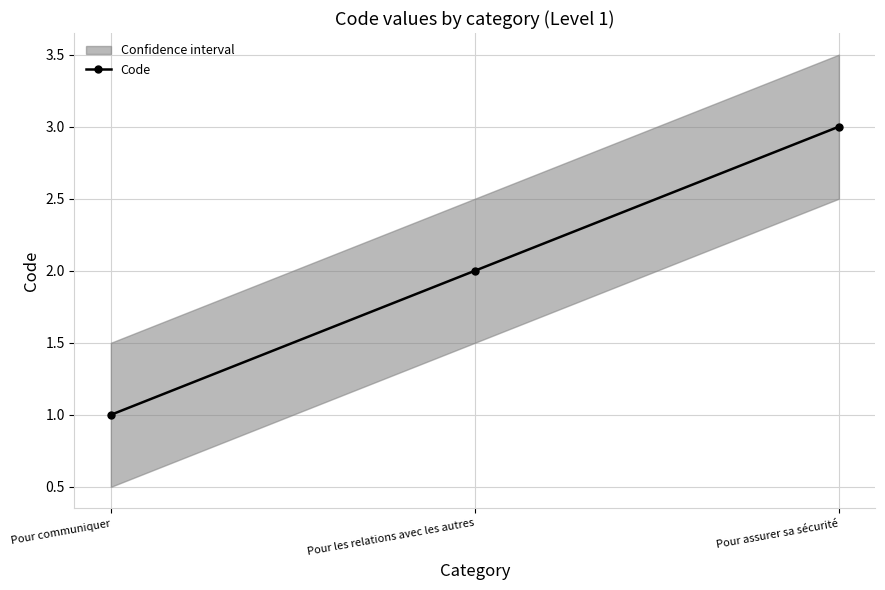

What is the change in value from Pour communiquer to Pour les relations avec les autres?

+1